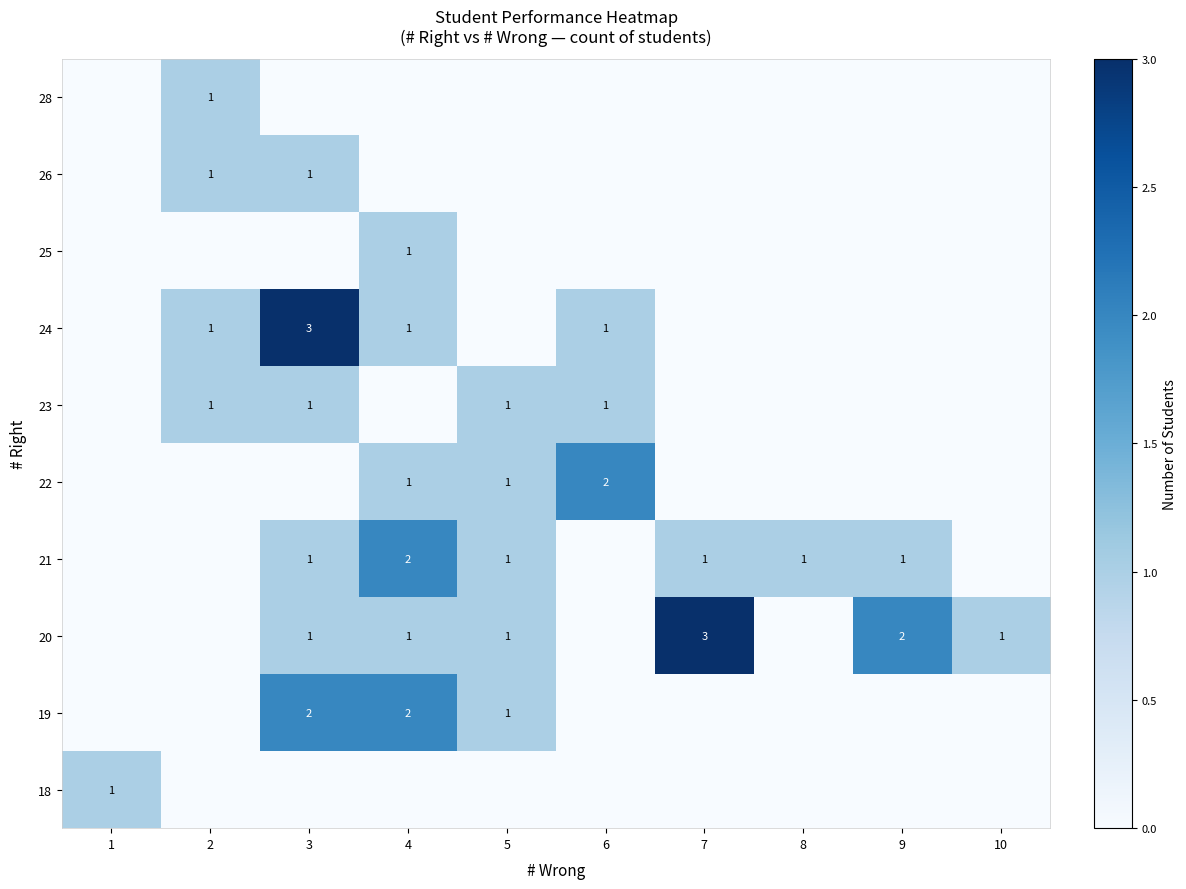

Reading left to right, transcribe all the data shown in this chart.

row_0: 0	1	0	0	0	0	0	0	0	0
row_1: 0	1	1	0	0	0	0	0	0	0
row_2: 0	0	0	1	0	0	0	0	0	0
row_3: 0	1	3	1	0	1	0	0	0	0
row_4: 0	1	1	0	1	1	0	0	0	0
row_5: 0	0	0	1	1	2	0	0	0	0
row_6: 0	0	1	2	1	0	1	1	1	0
row_7: 0	0	1	1	1	0	3	0	2	1
row_8: 0	0	2	2	1	0	0	0	0	0
row_9: 1	0	0	0	0	0	0	0	0	0